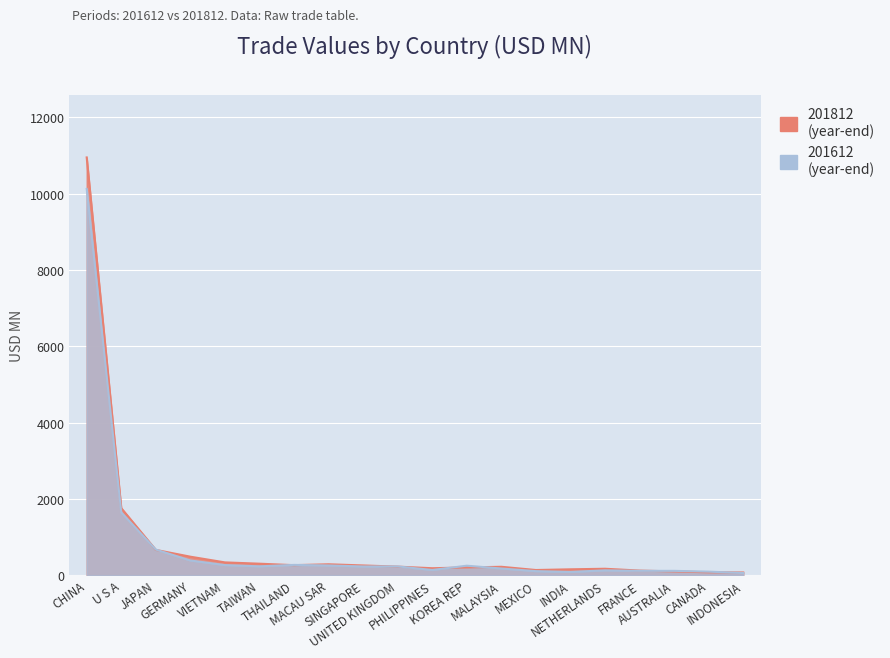

How many lines are shown in the chart?

2